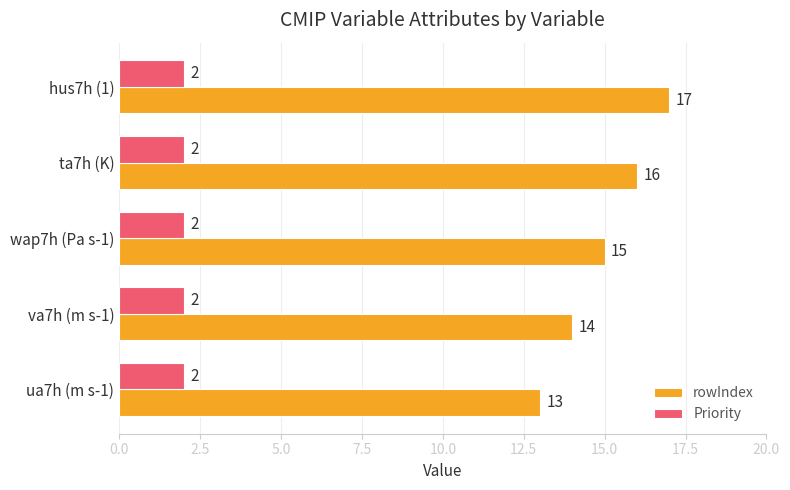

Read the rowIndex value at va7h (m s-1).

14